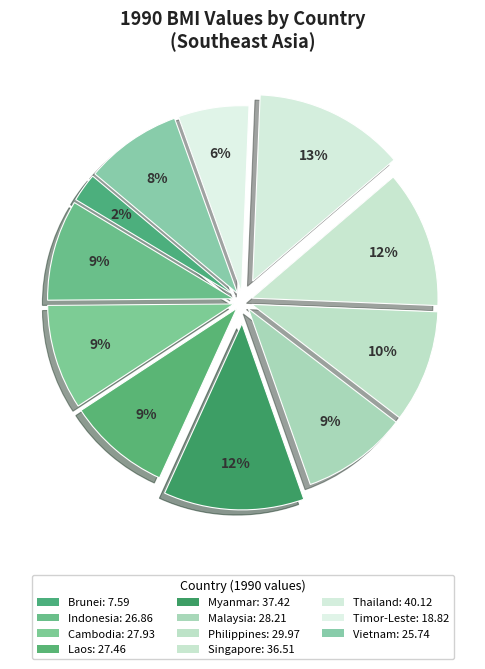

What is the largest slice in the pie chart?

Thailand